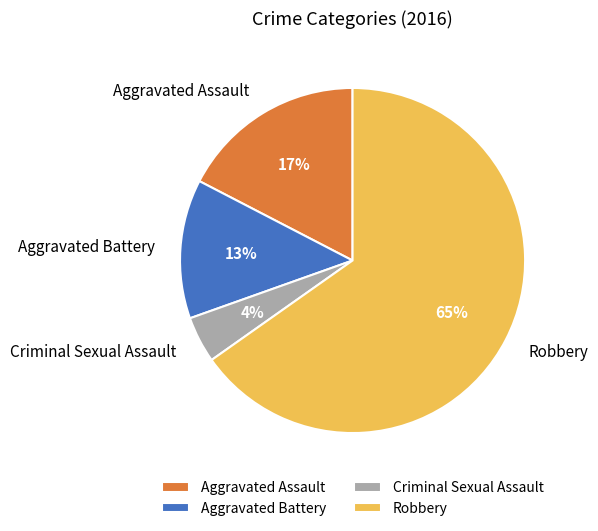

The Robbery slice represents 65% of the pie. True or false?

True